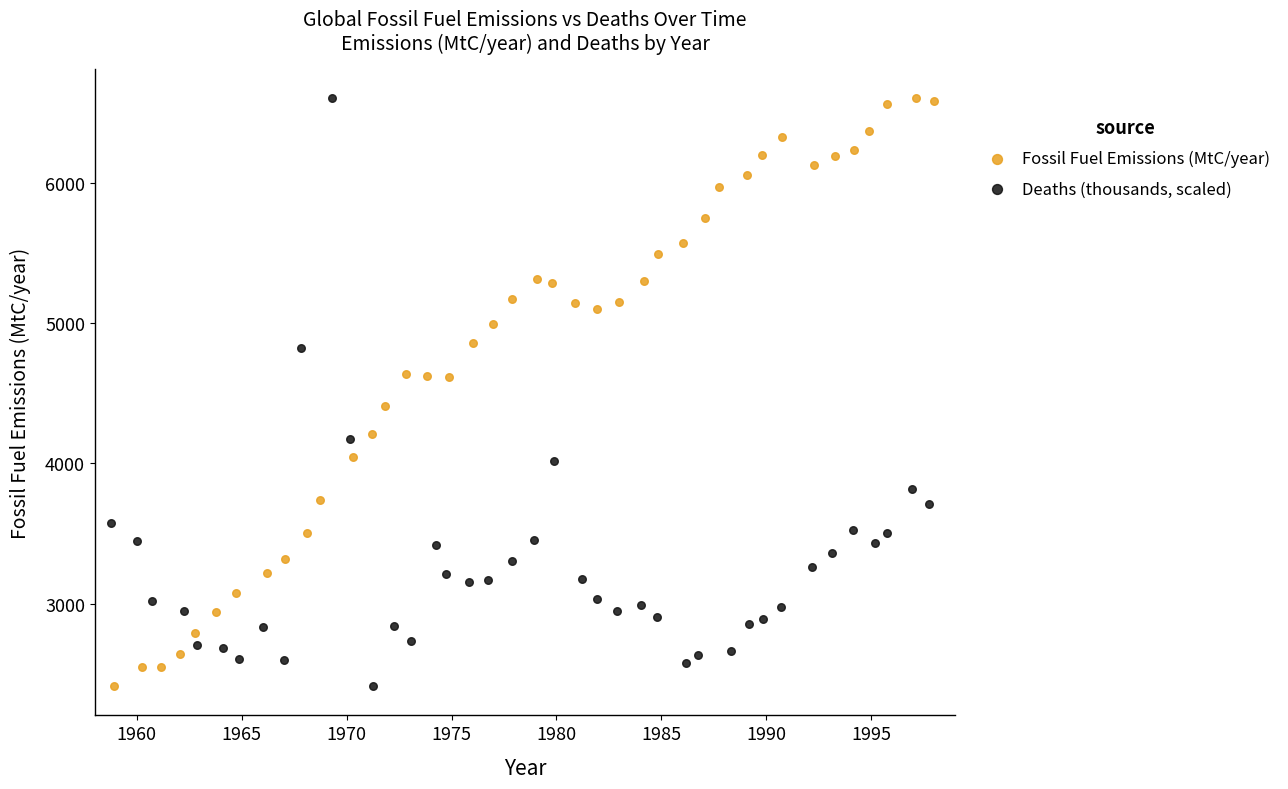

What are all the series names shown in the legend?

Fossil Fuel Emissions (MtC/year), Deaths (thousands, scaled)